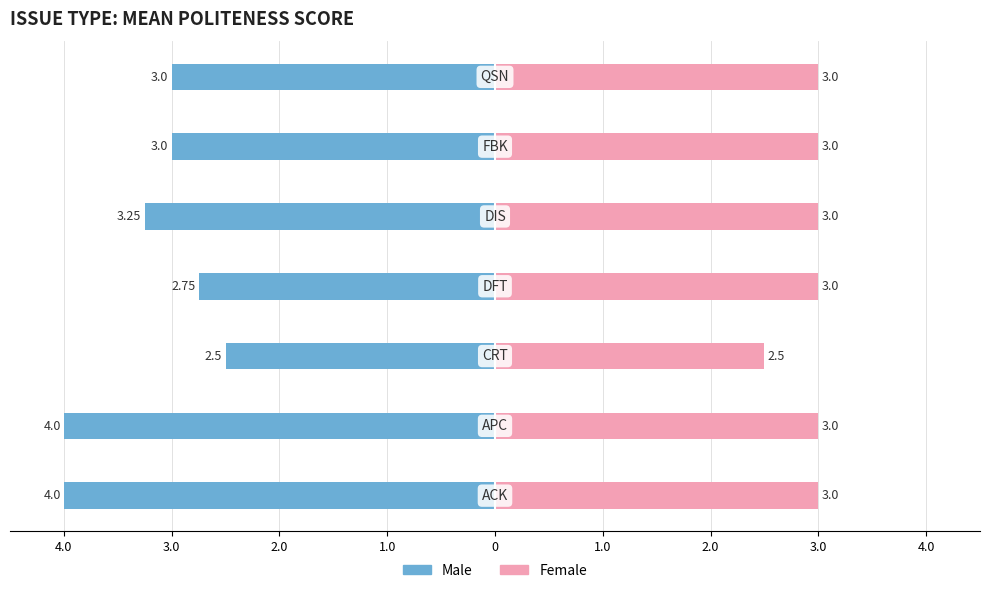

What are all the series names shown in the legend?

Male, Female